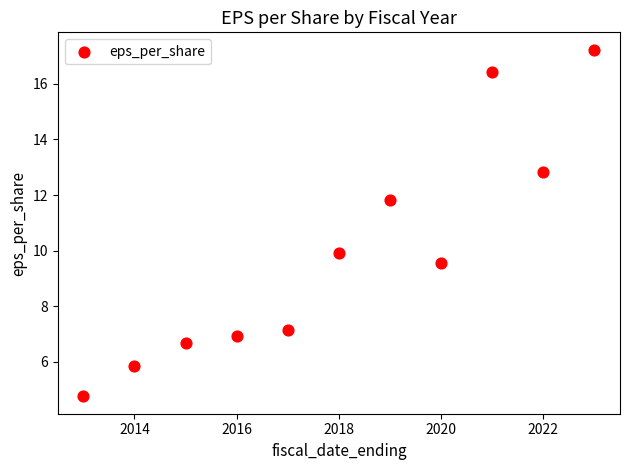

What is the average X value?

2018.0